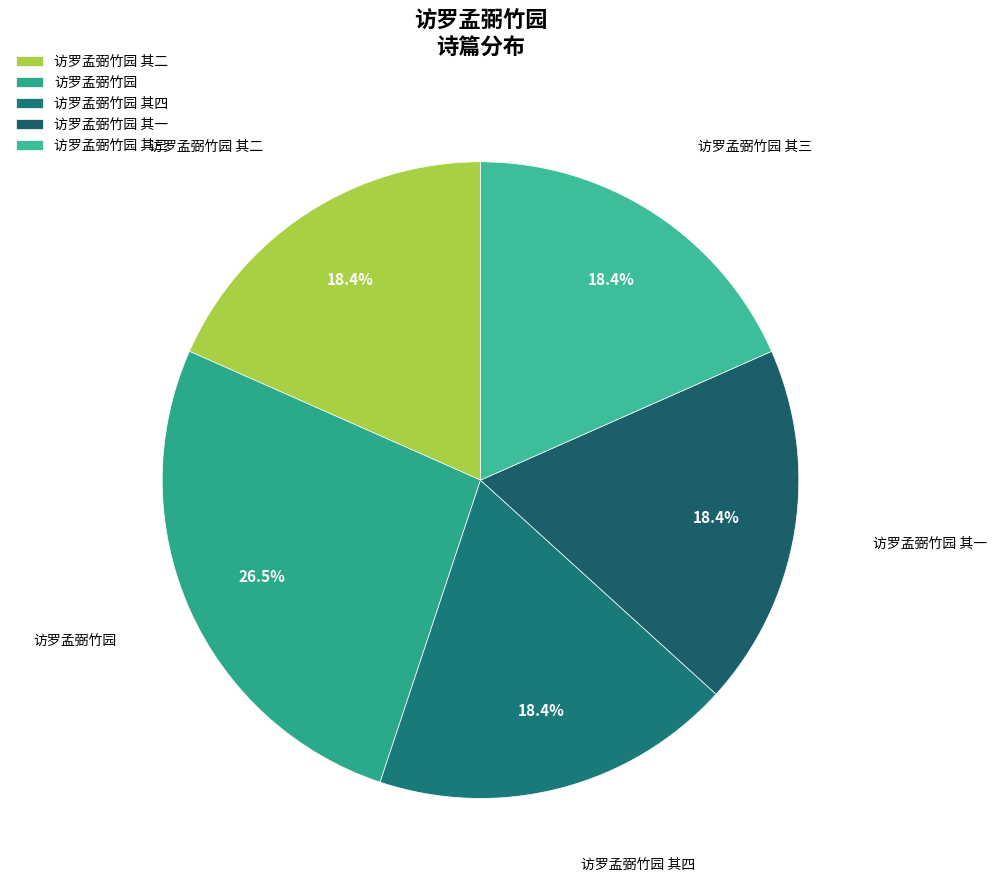

What percentage is the 访罗孟弼竹园 其一 slice, to the nearest percent?

18%